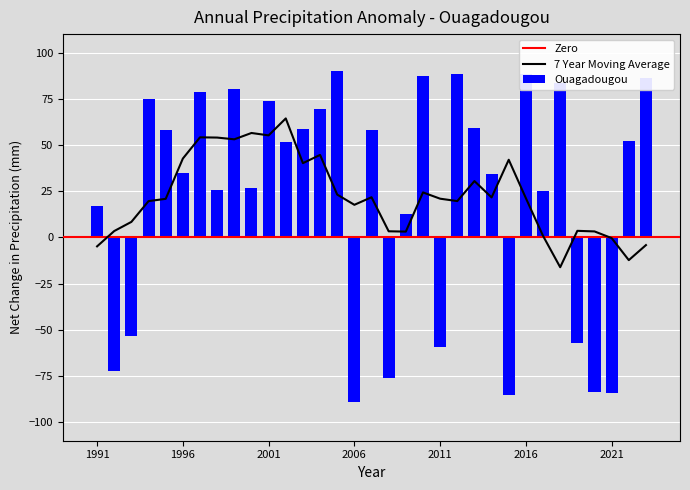

The chart shows a value of -83.6 at 2020. True or false?

True